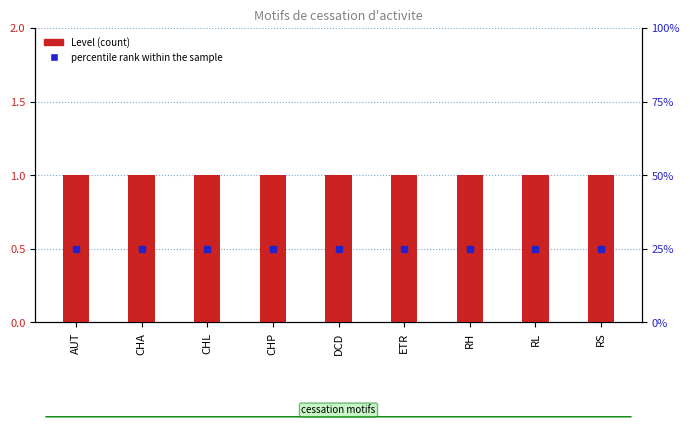

Which series has the largest total across all categories?

percentile rank within the sample